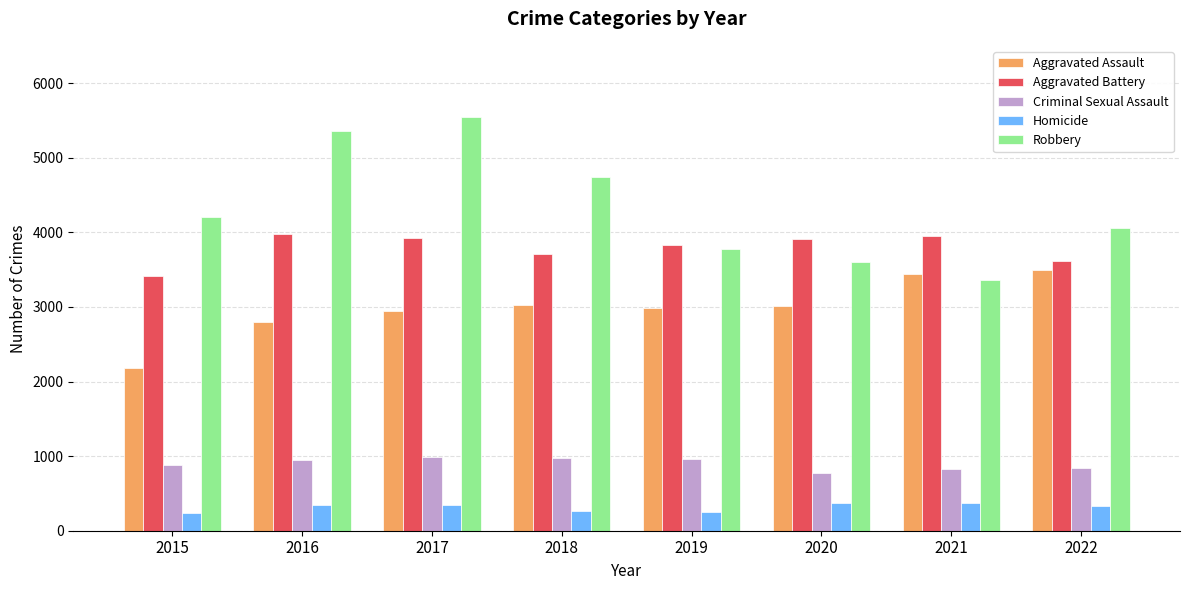

At which category does the chart reach its peak across all series?

2017